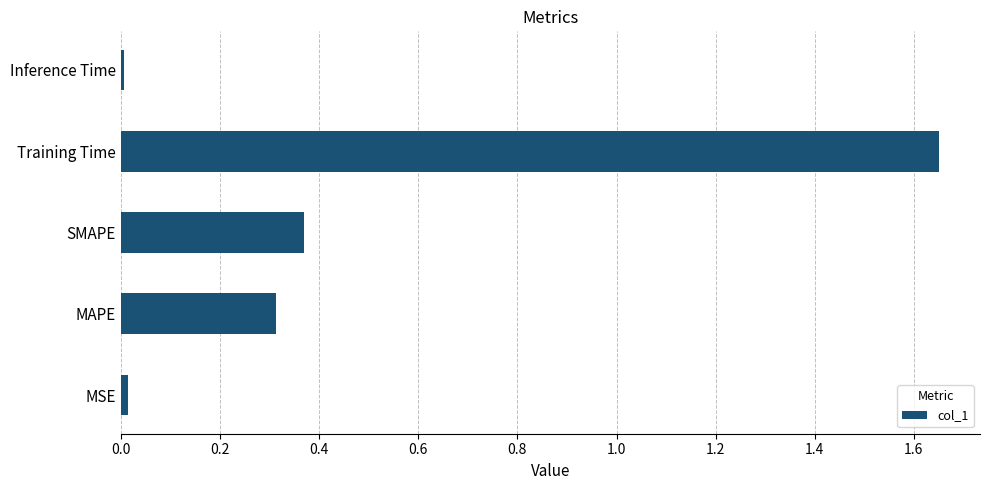

The value at Inference Time is 0.0. True or false?

True